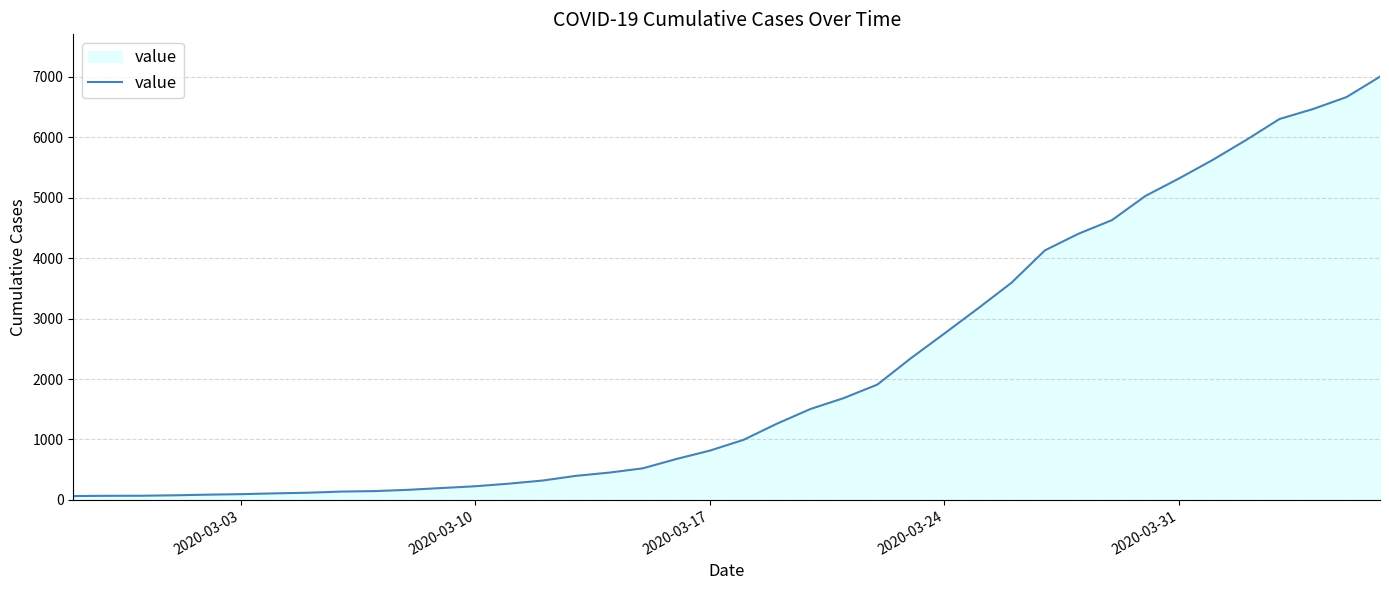

Does the chart display data point markers on the line(s)?

No